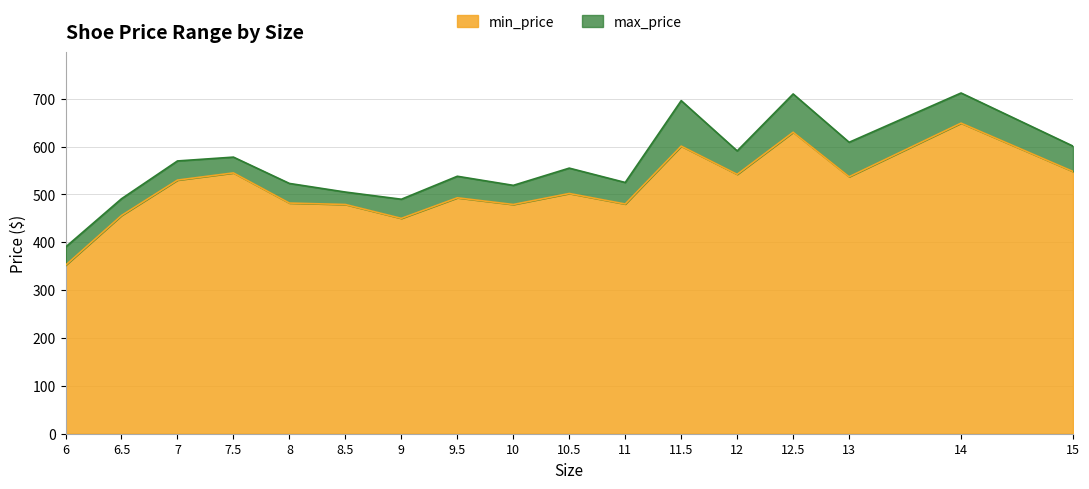

At which category is the sum across all series the highest?

14